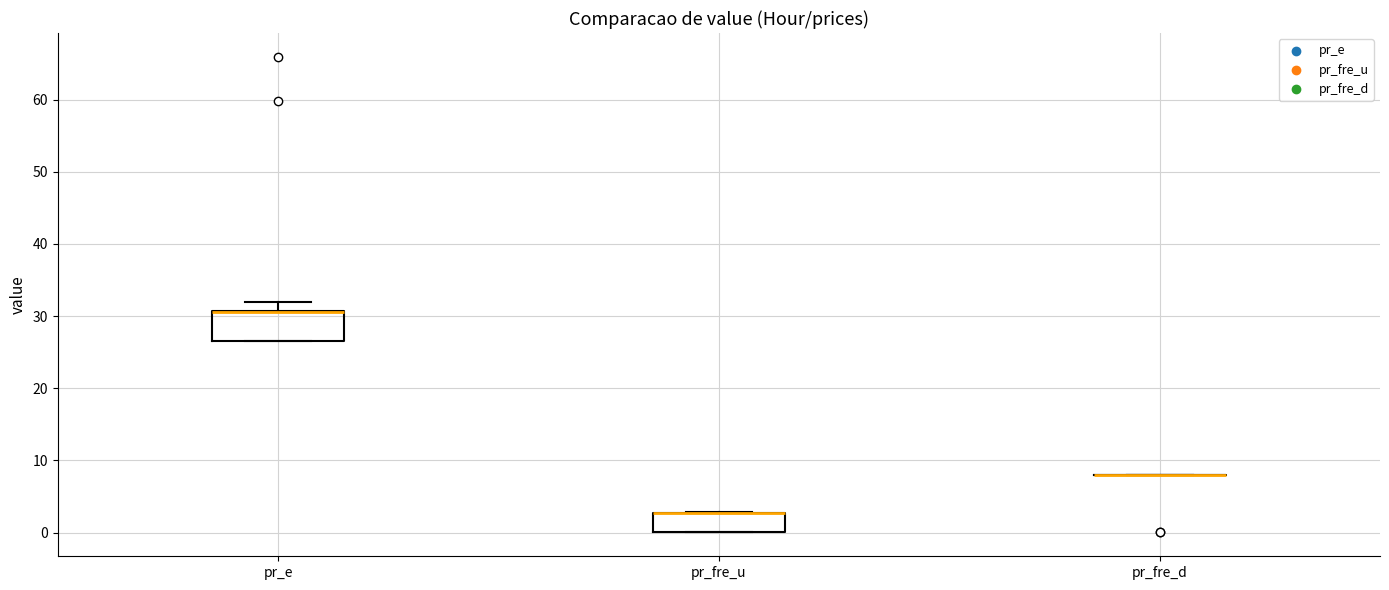

Which box is the tallest, from its lower edge to its upper edge?

pr_e